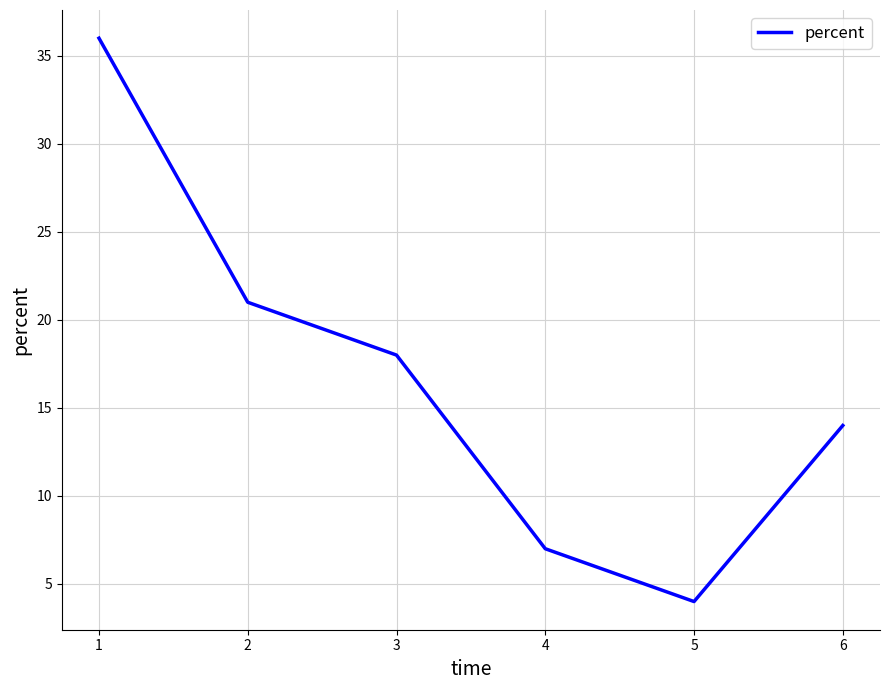

The value at 1 is 13. True or false?

False